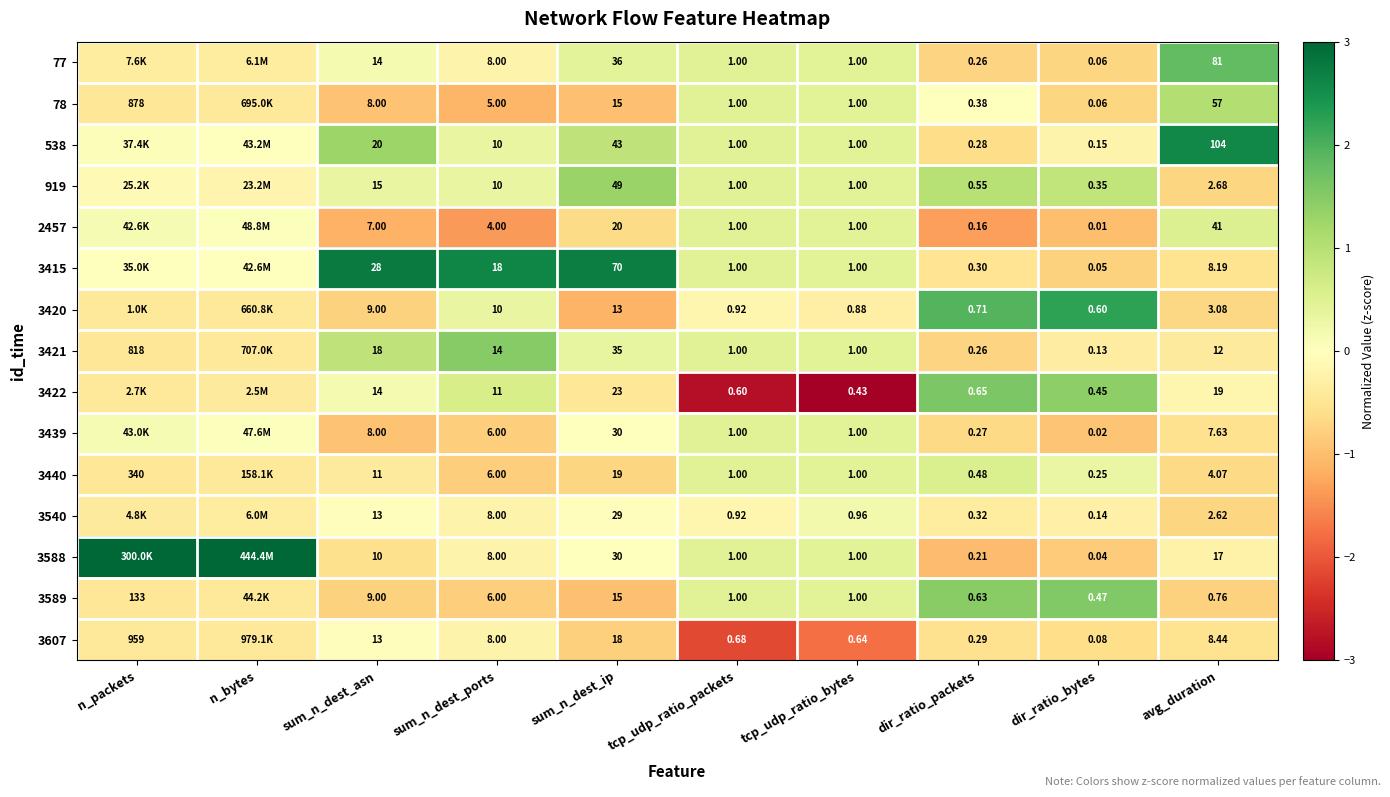

Rank the series at sum_n_dest_ports from lowest to highest value.

2457, 78, 3439, 3440, 3589, 77, 3540, 3588, 3607, 538, 919, 3420, 3422, 3421, 3415